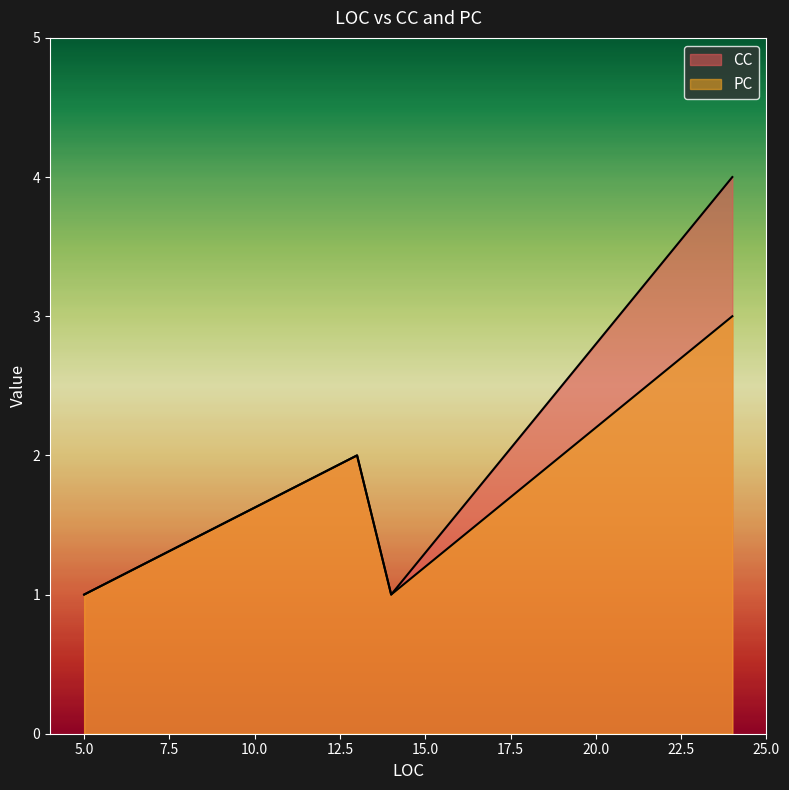

What are all the series names shown in the legend?

CC, PC